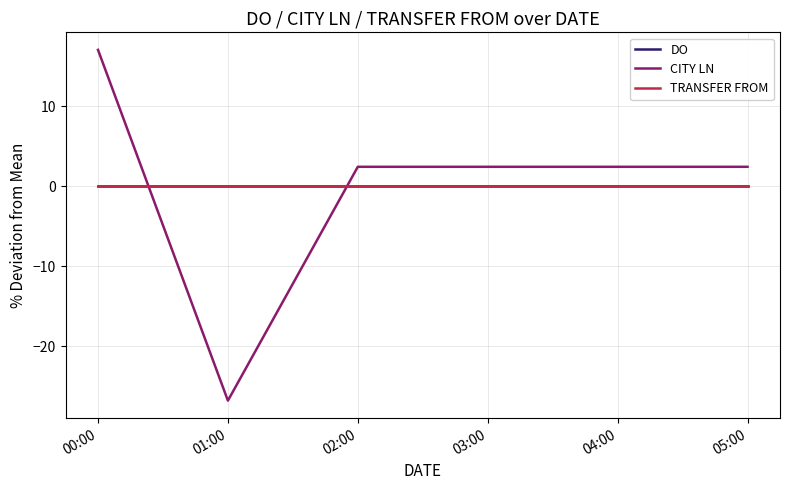

What is the difference between the highest and lowest values at 00:00?

17.1